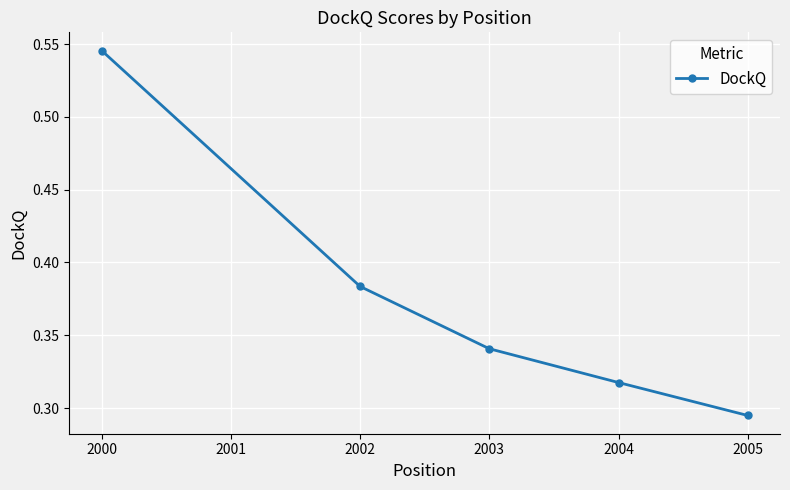

List the labels in order of value, largest first.

2000, 2002, 2003, 2004, 2005